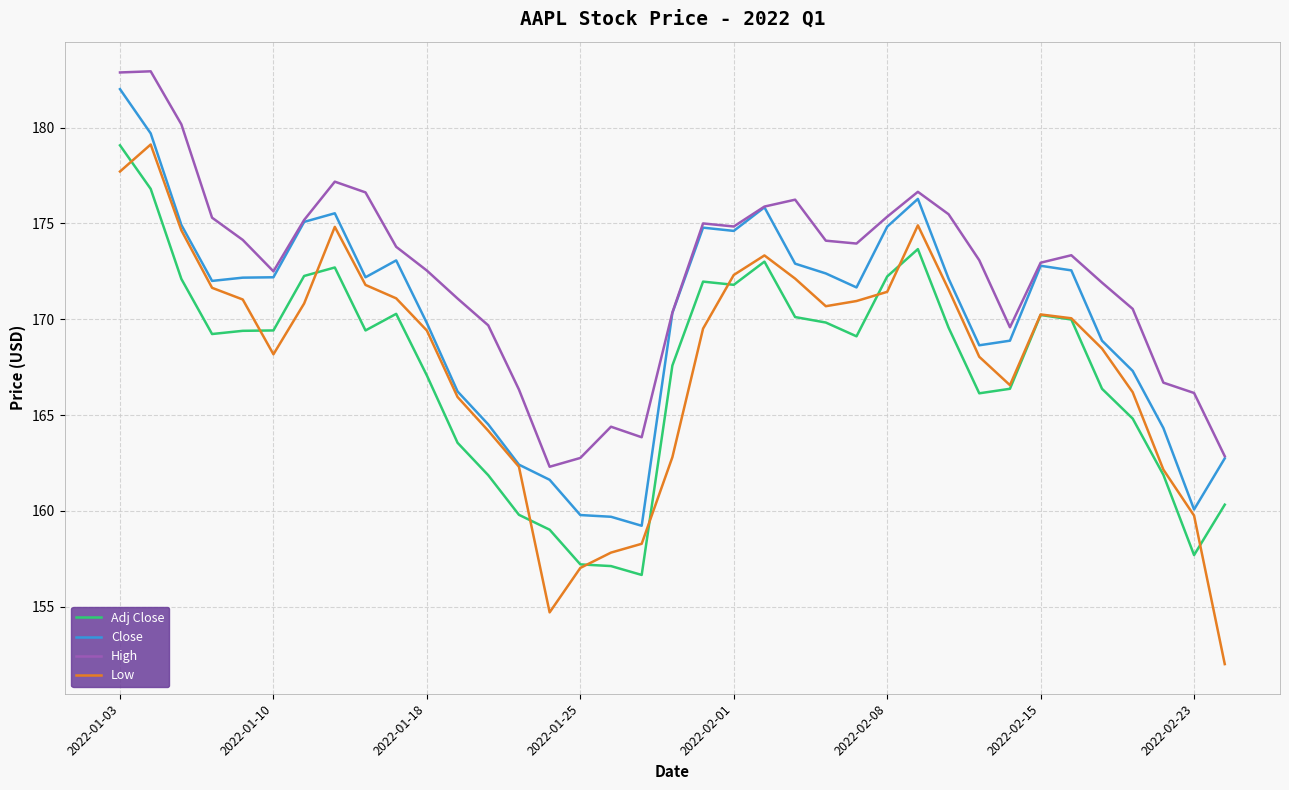

Which series has the largest total across all categories?

High